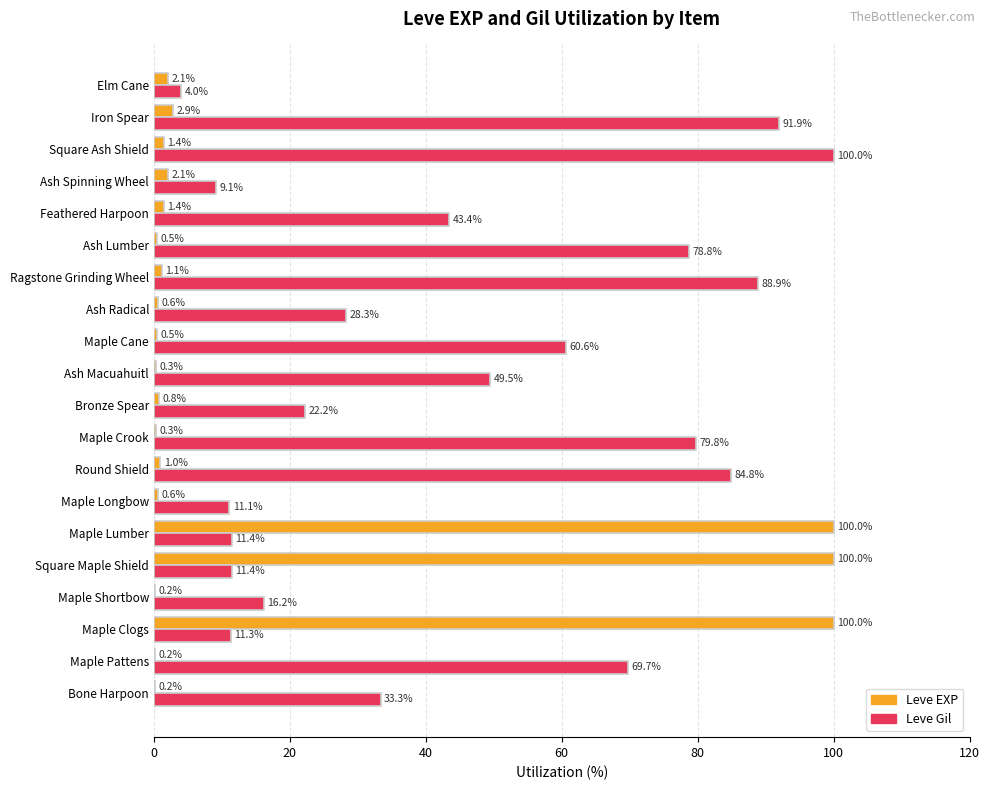

The value of Leve EXP at Maple Pattens is 0.2. True or false?

True